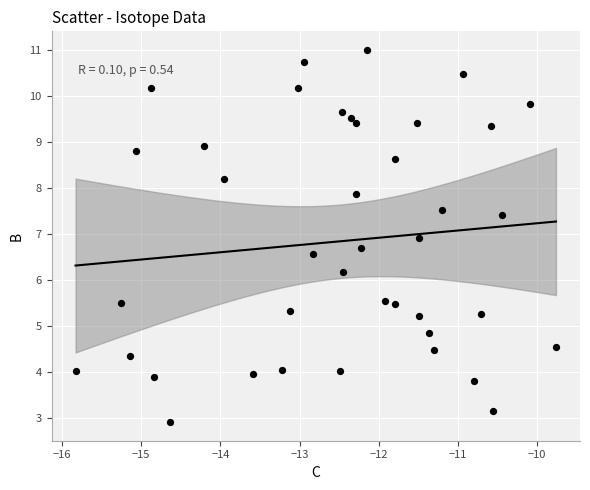

What Y value in the scatter plot is closest to 6?

6.2